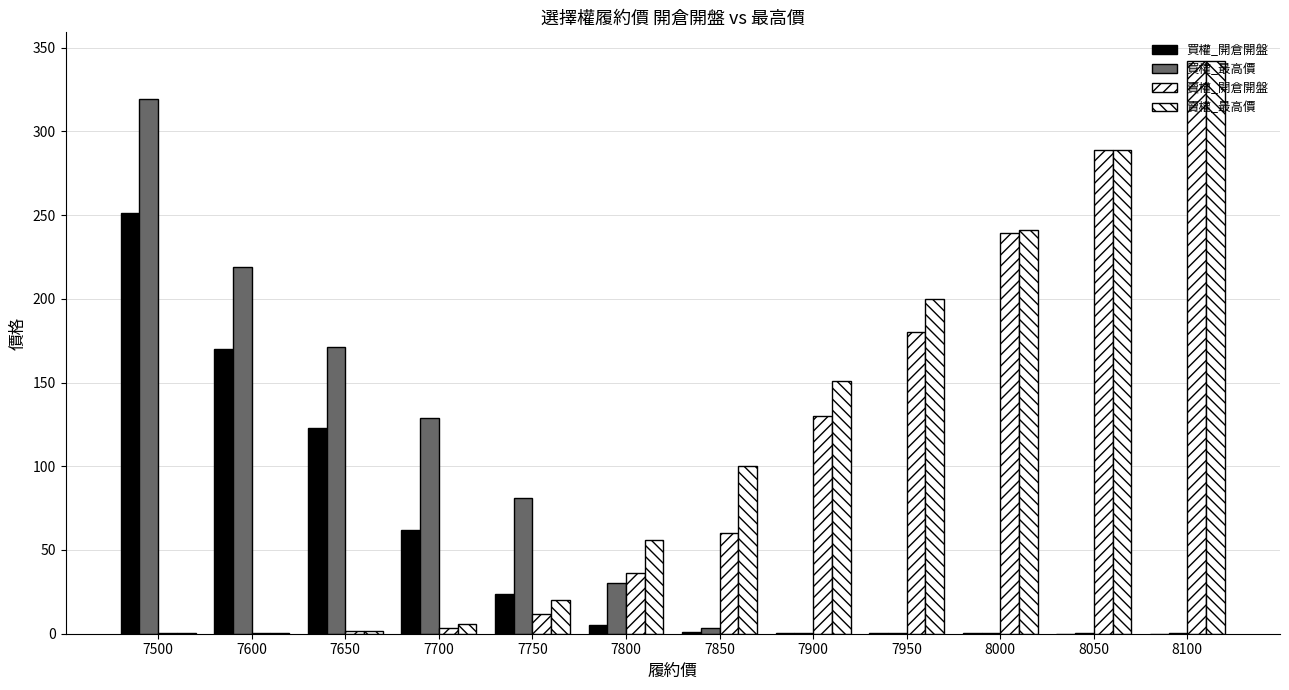

Are the bars horizontal?

No